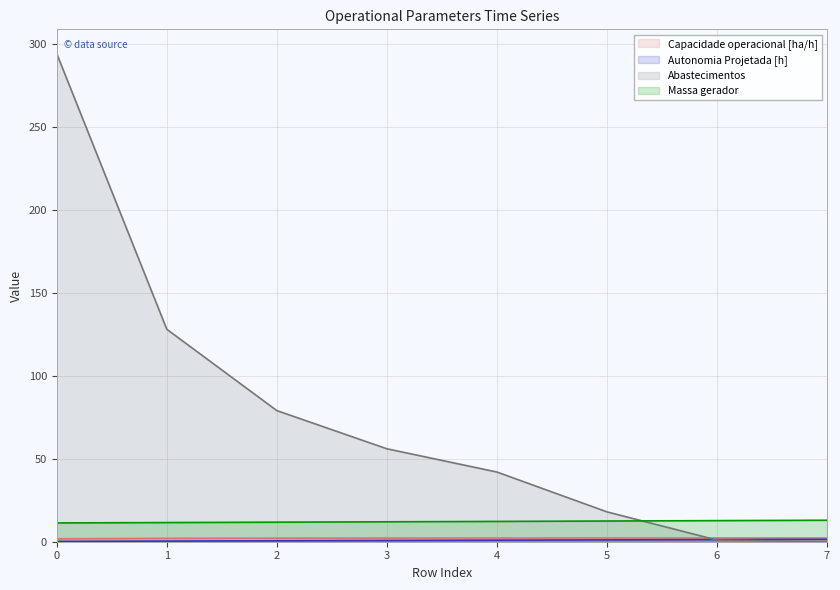

What is the total value across all series at 2?

93.5